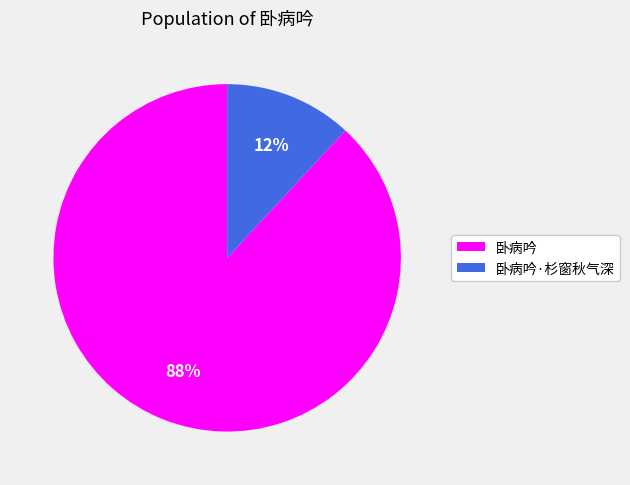

Which slice is the smallest?

卧病吟·杉窗秋气深